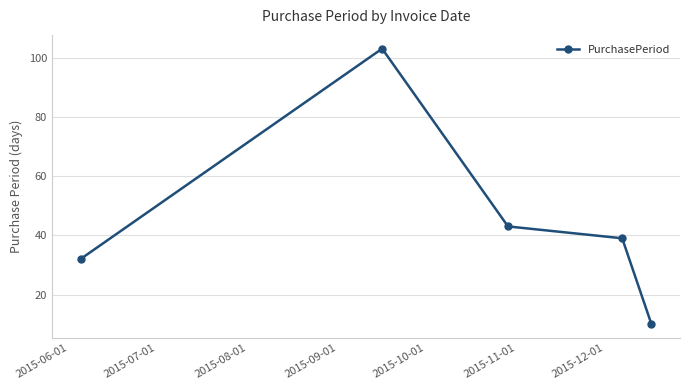

What is the value of the 3rd point from the left?

43